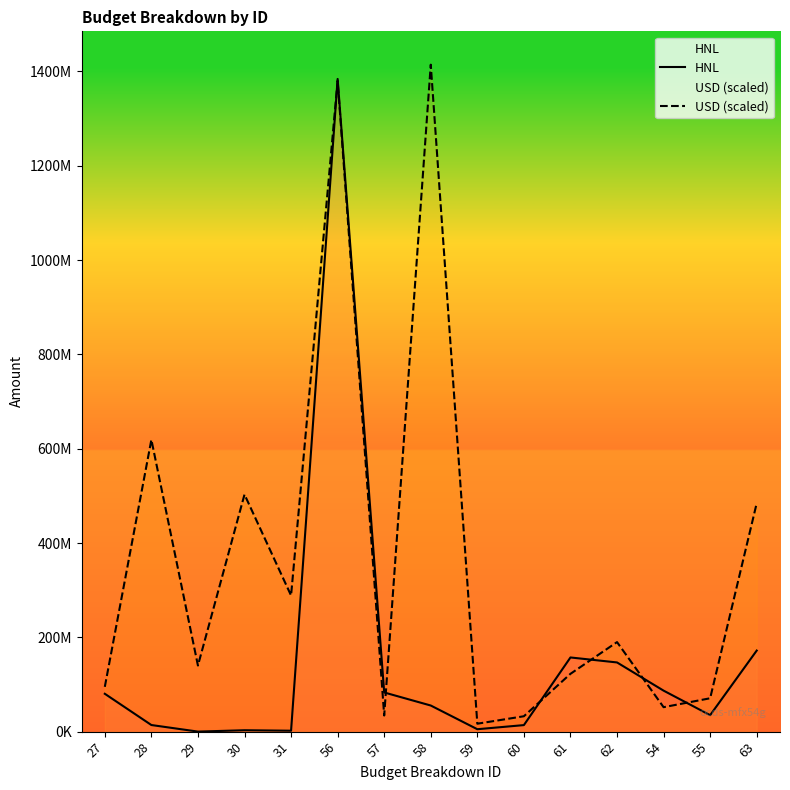

Which category has the highest value in the HNL series?

56